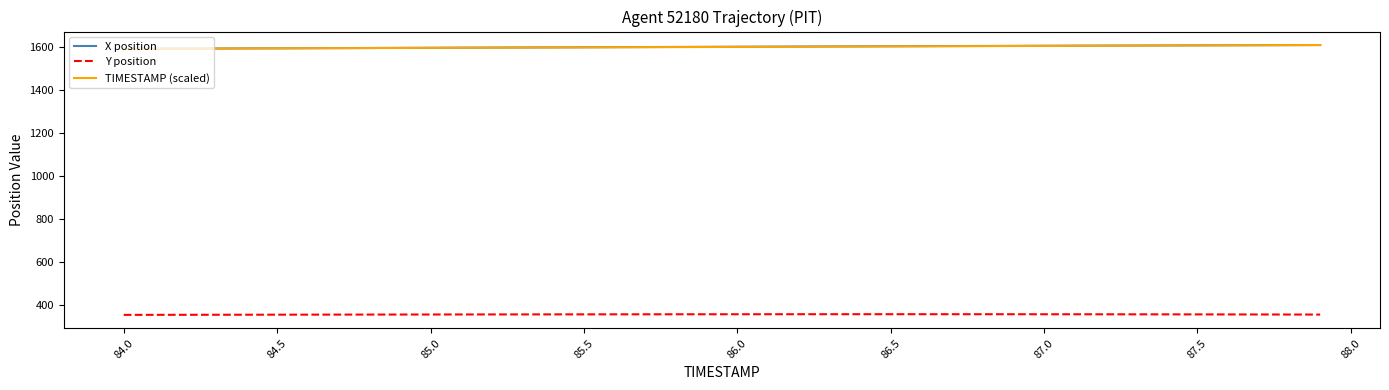

True or false: Y position and X position cross at least once.

False